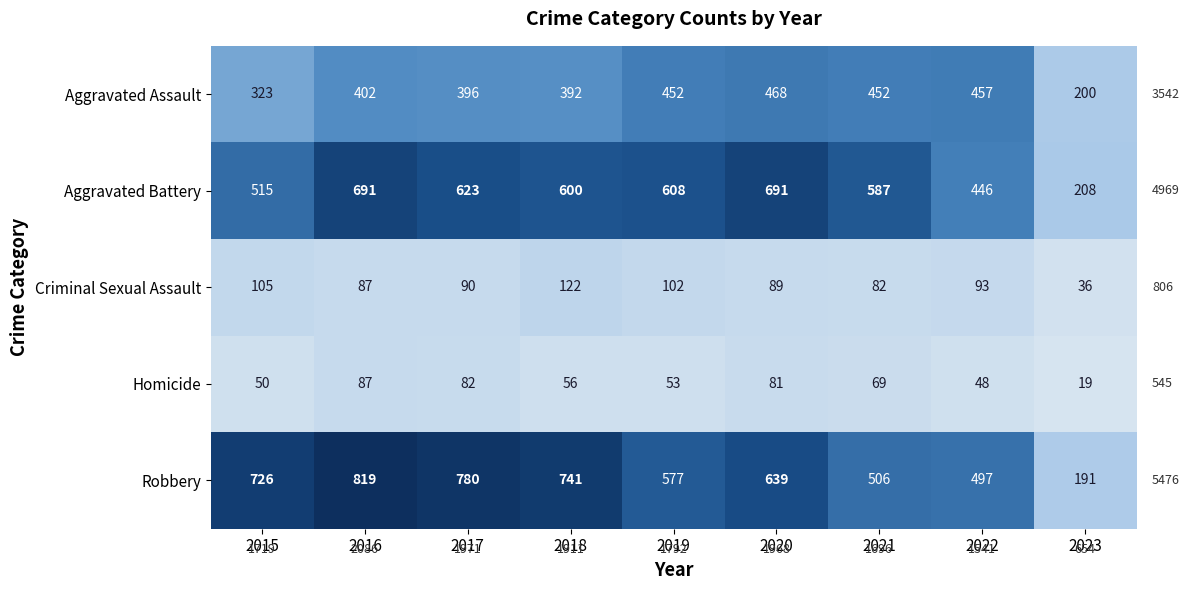

List the series in order of their peak value, highest first.

Robbery, Aggravated Battery, Aggravated Assault, Criminal Sexual Assault, Homicide